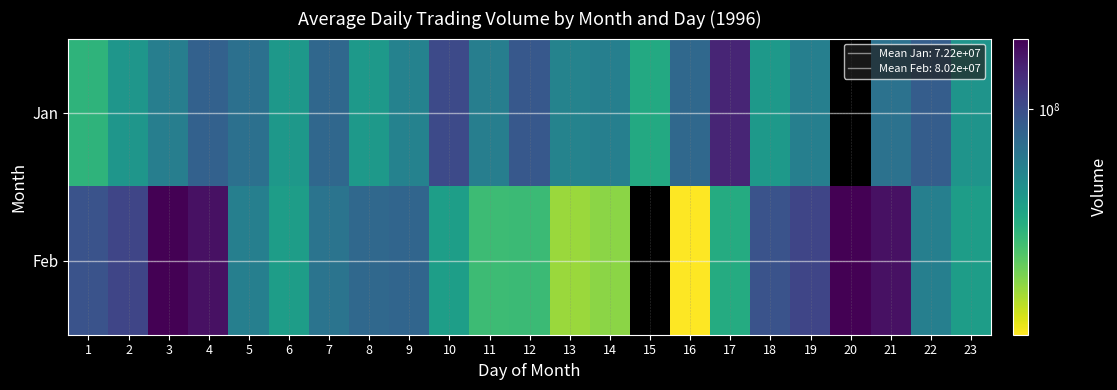

Read the Jan value at 13.

65477620.0